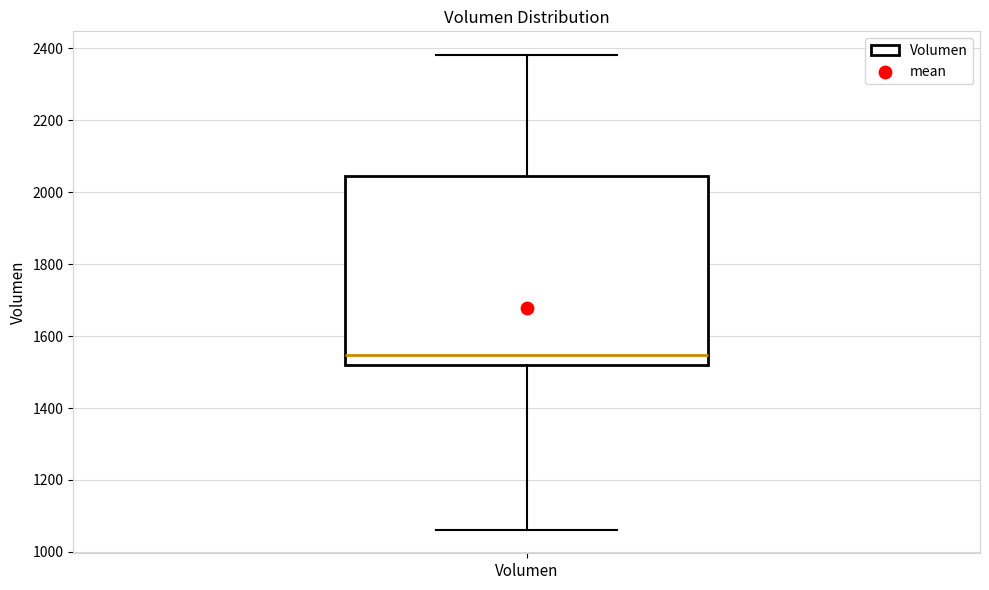

Read this box plot against the y-axis: the position of the median line, the range covered by the box, and the ends of both whiskers. The values are not printed on the chart, so give them approximately, as read against the axis.

median 1540, box 1520 to 2040, whiskers 1060 to 2380